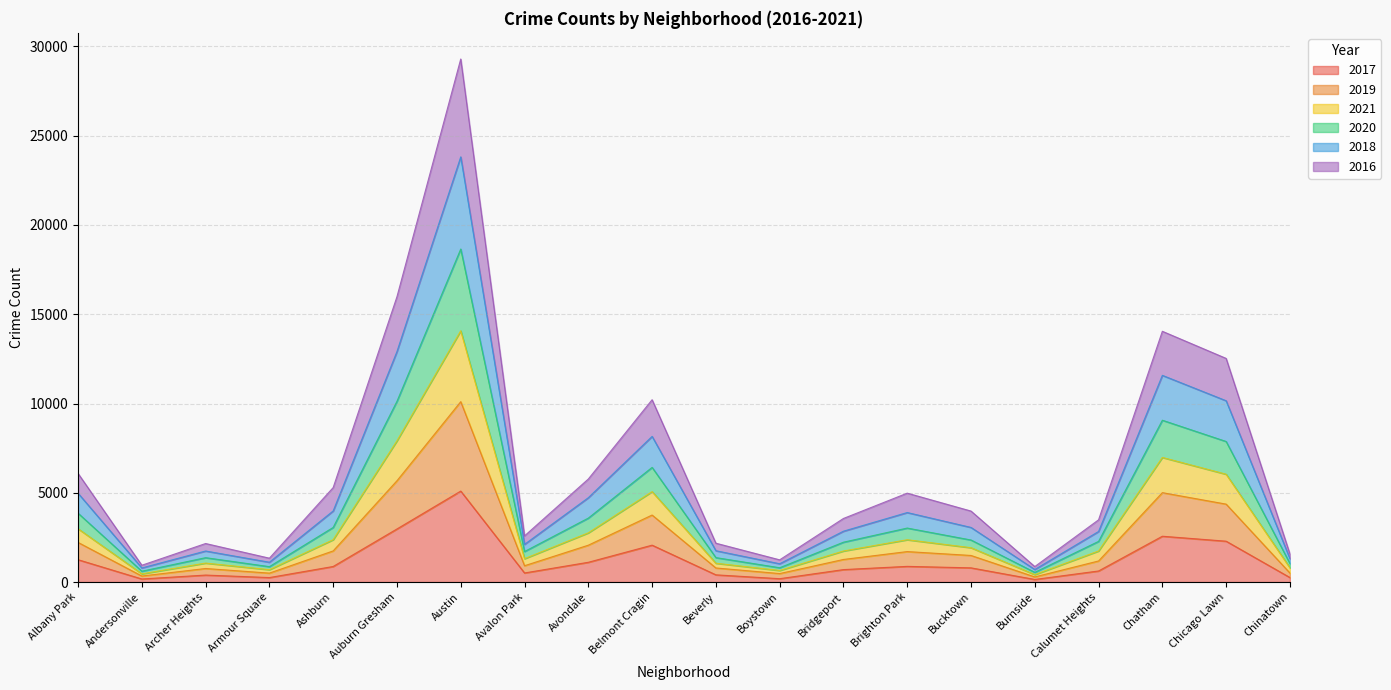

Which has a higher value, Auburn Gresham or Austin?

Austin